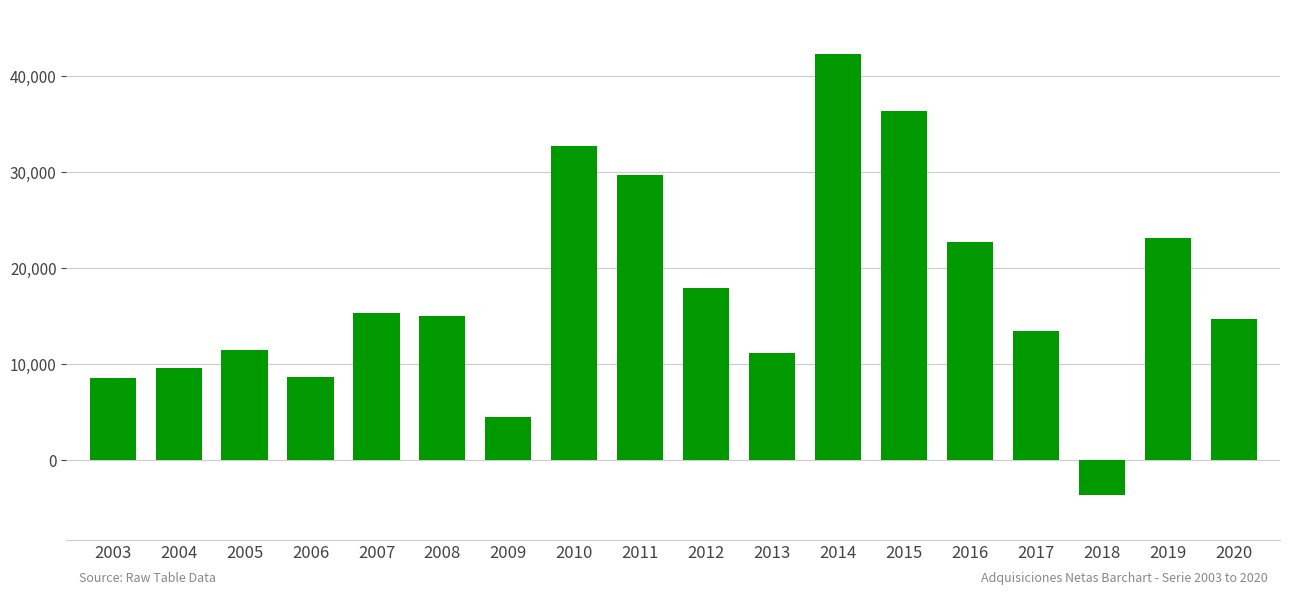

At which category does the chart reach its peak across all series?

2014